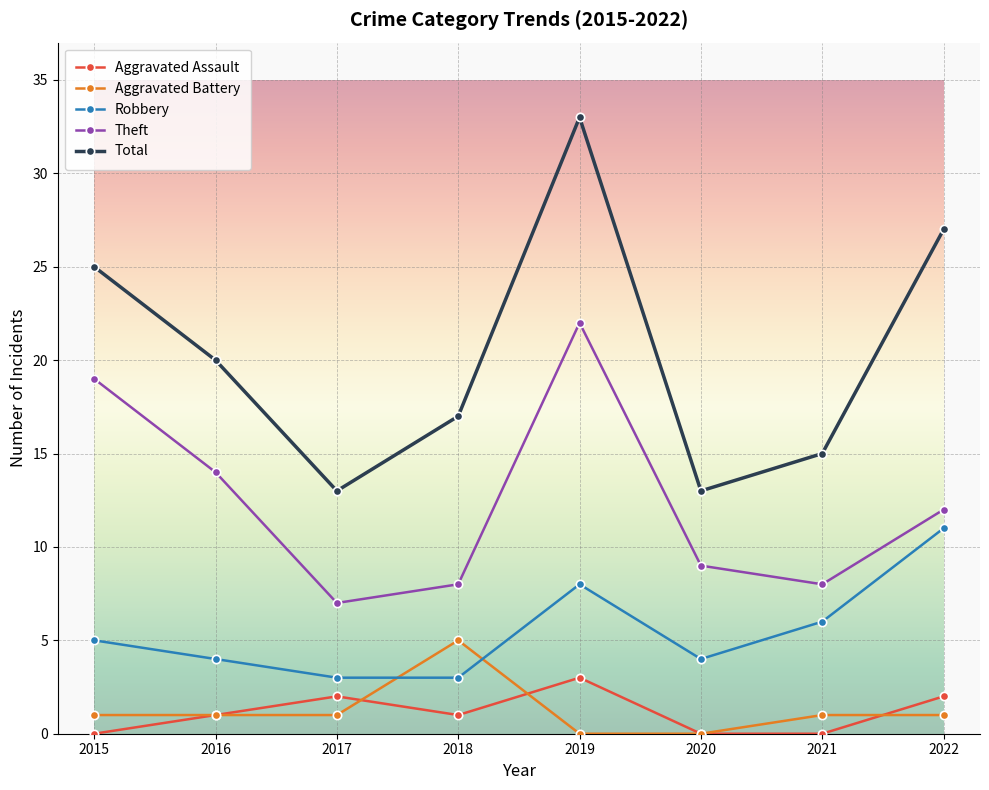

What is the spread (max minus min) of values at 2021?

15